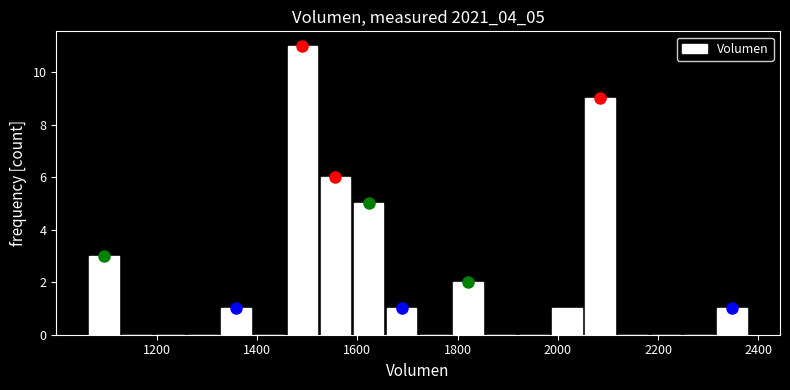

Read against the x-axis, roughly where is the centre of the tallest bar?

1500